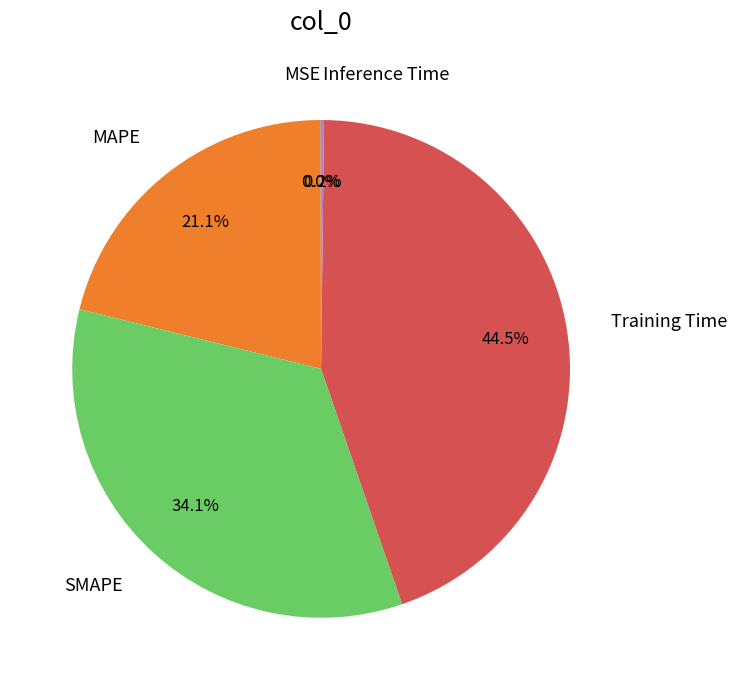

Which category has the biggest portion of the pie?

Training Time